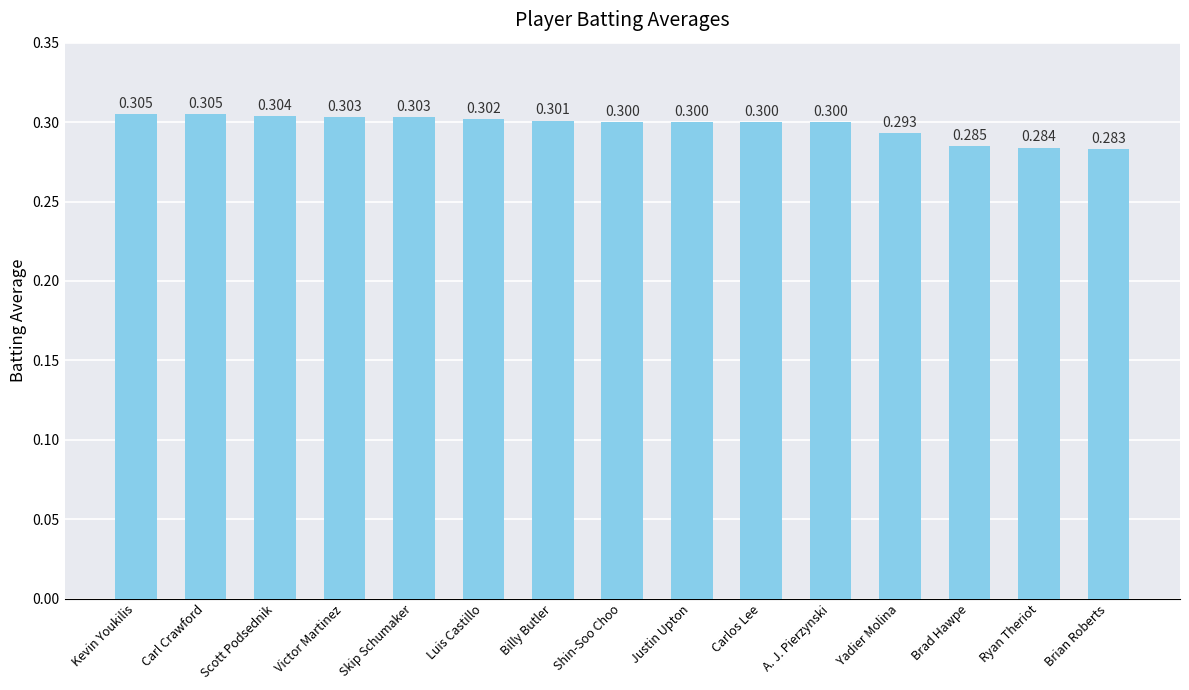

Which has a higher value, Ryan Theriot or A. J. Pierzynski?

A. J. Pierzynski